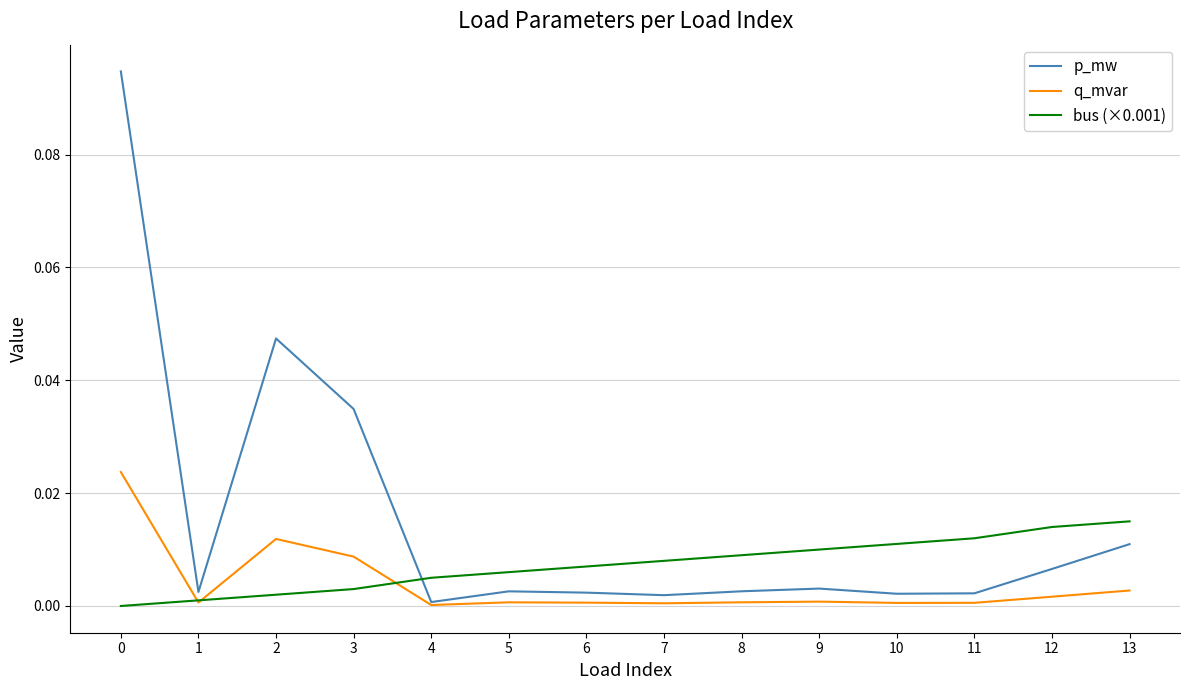

Which series has the widest spread of values?

p_mw